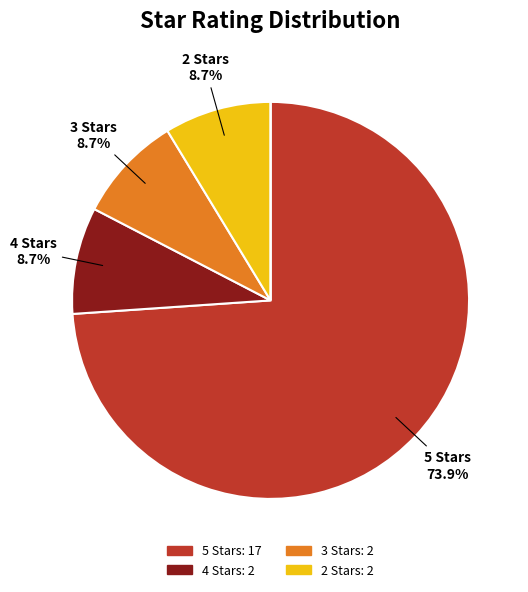

To the nearest percent, what is the average slice percentage?

20%